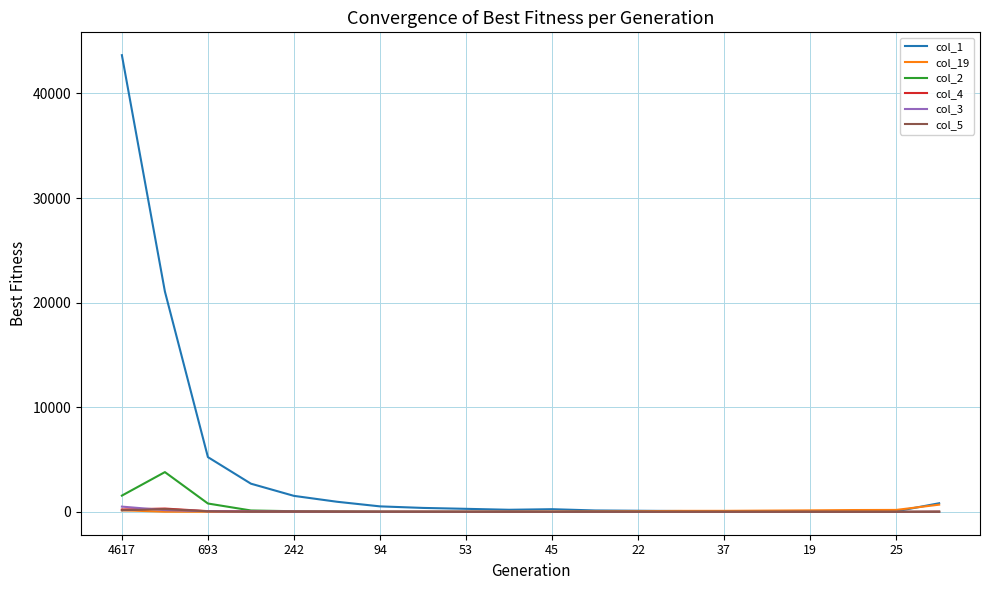

What are all the series names shown in the legend?

col_1, col_19, col_2, col_4, col_3, col_5